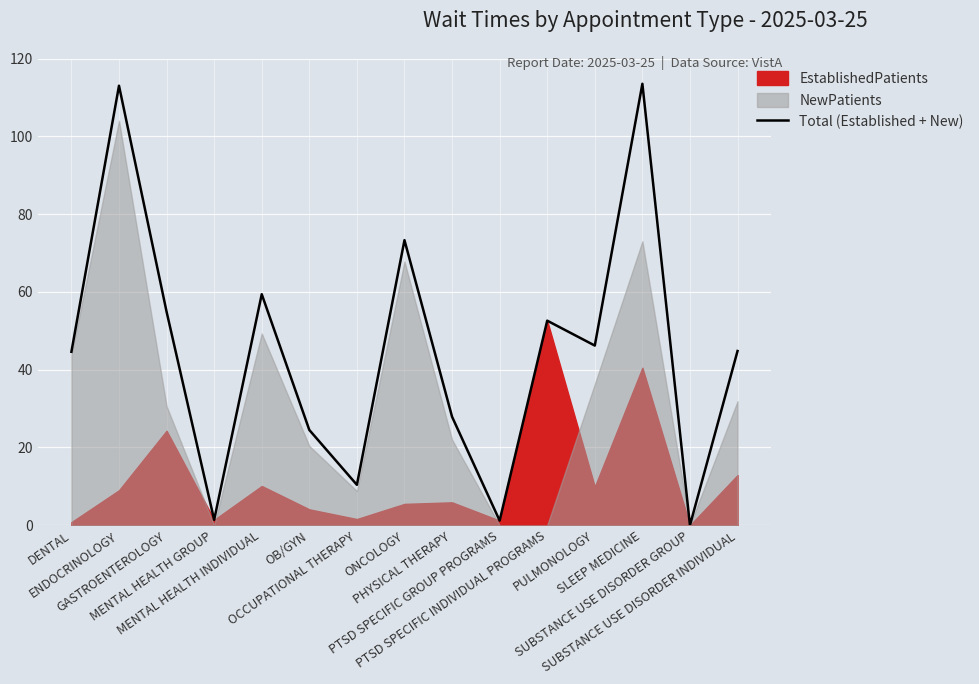

Approximately how many times larger is the value at ONCOLOGY compared to DENTAL?

1.6